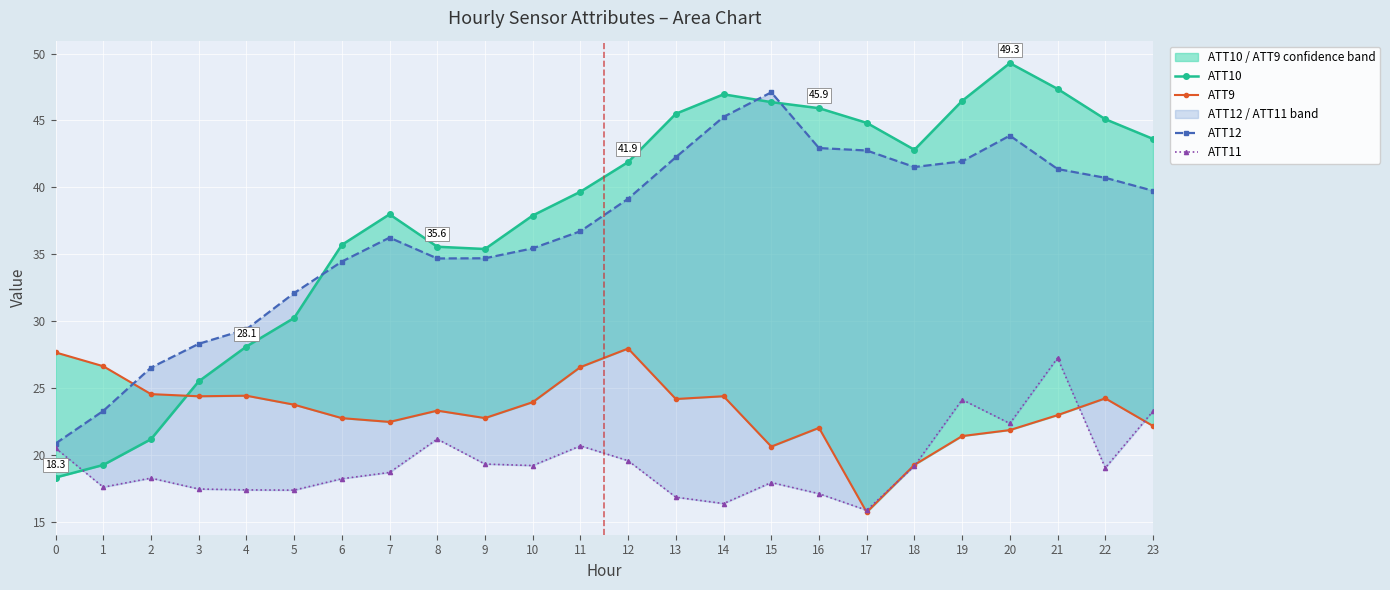

True or false: ATT9 has more than 0 points higher than both neighbors.

True